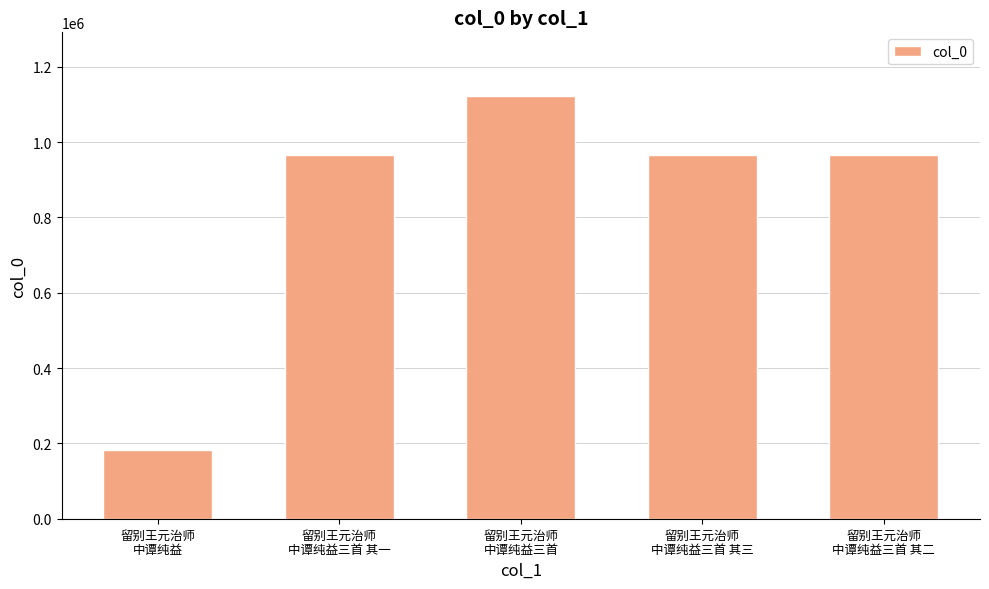

Does the chart contain stacked bars?

No